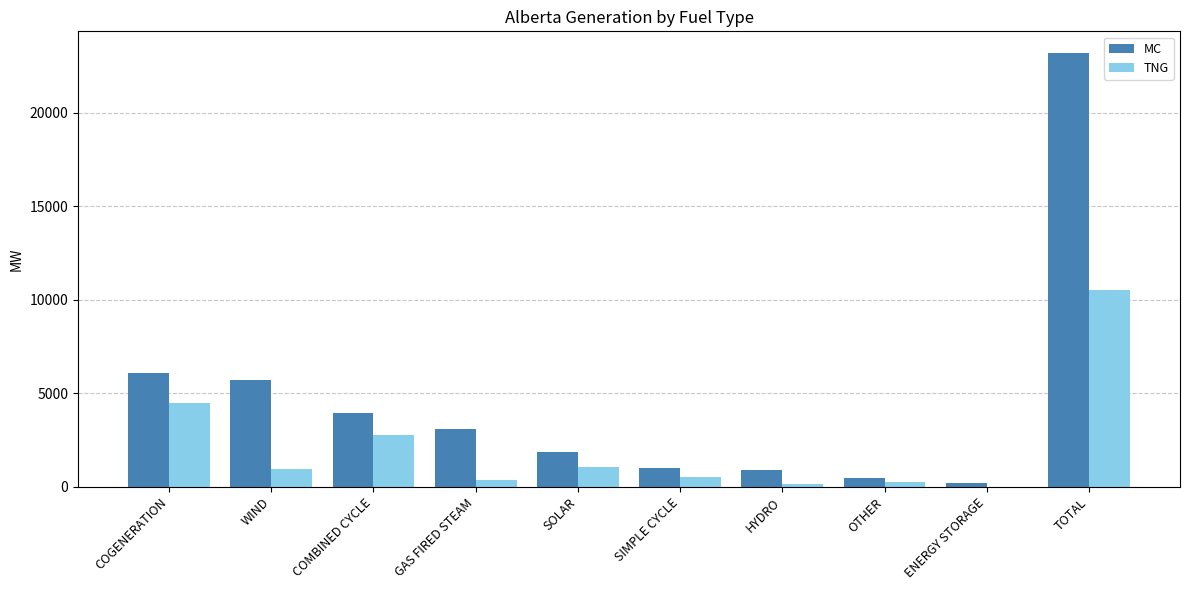

At which category is the sum across all series the highest?

TOTAL